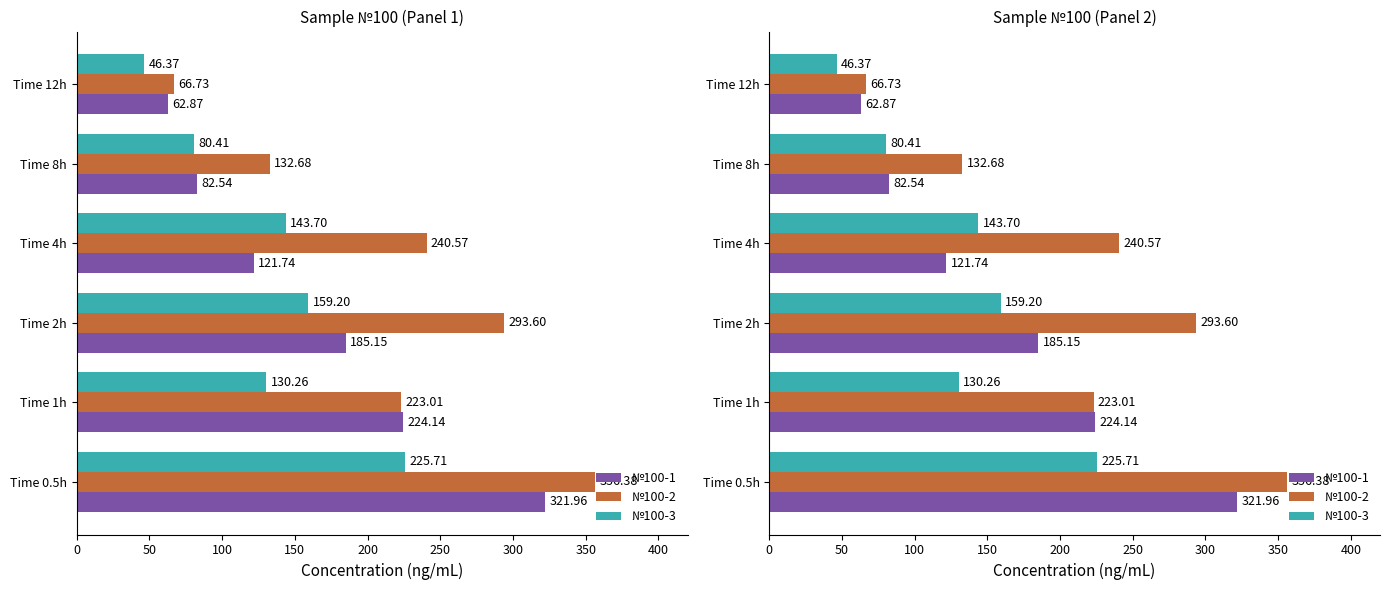

How many values in the №100-1 series exceed 185?

3